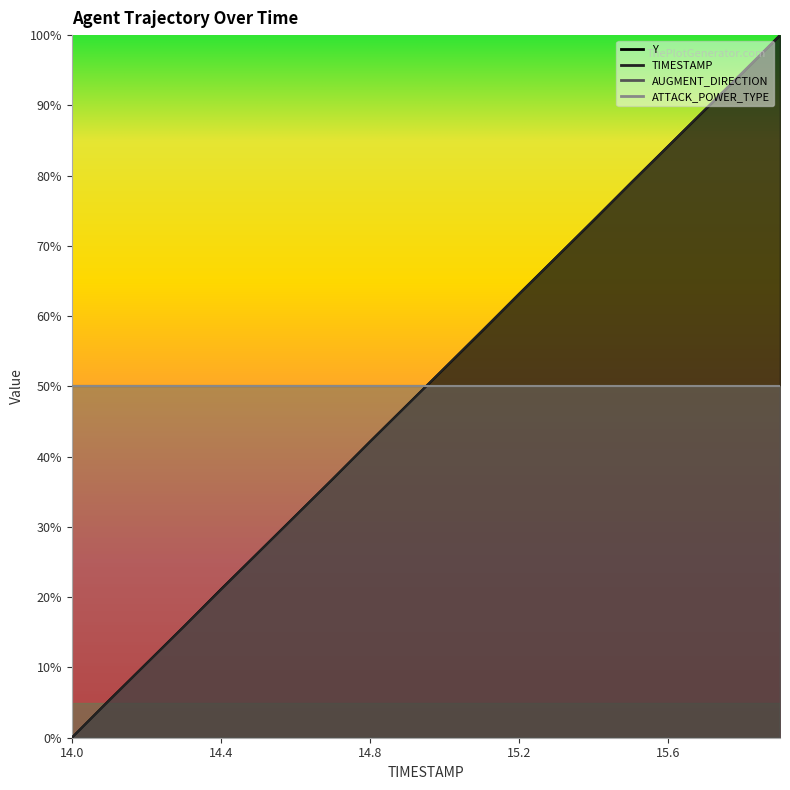

Which series changed the most between 14.8 and 15.9?

TIMESTAMP